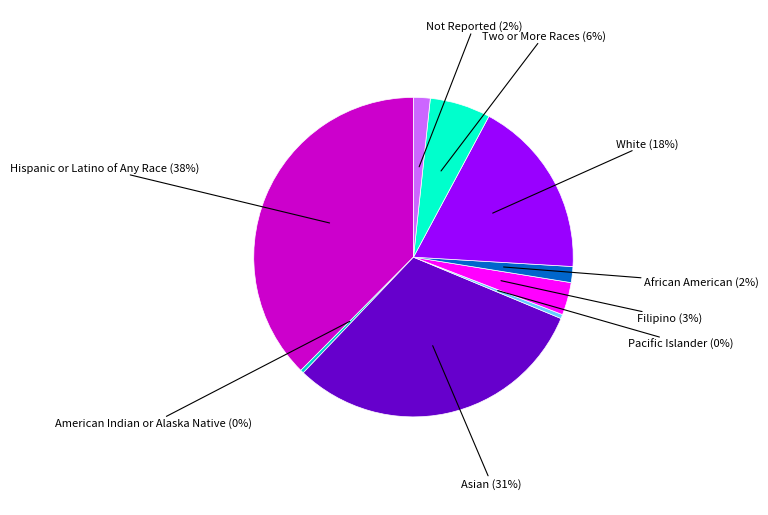

Is there any slice that represents more than half of the pie?

No